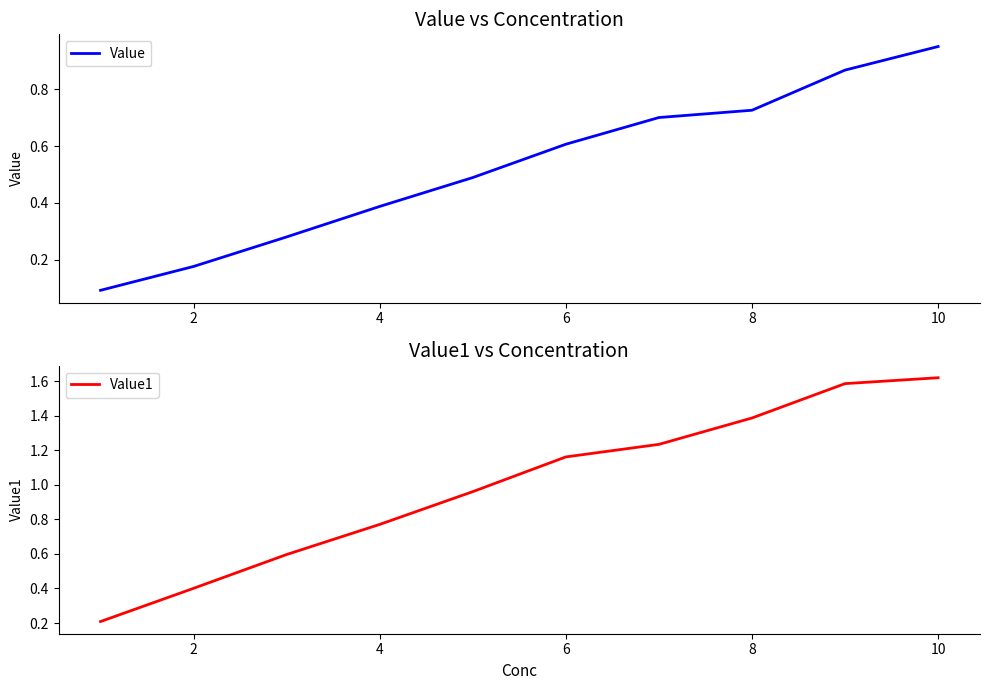

How many series are shown in this chart?

2